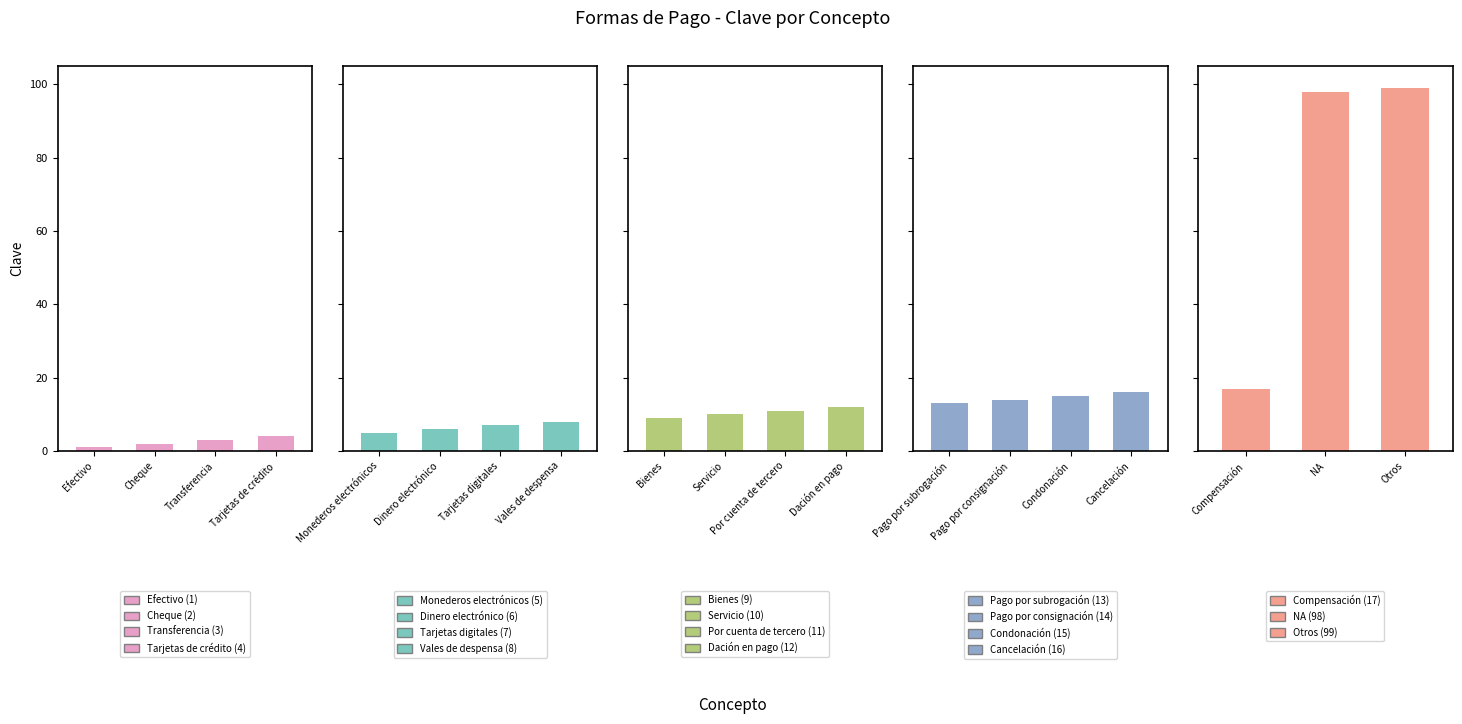

What is the sum of the values at Monederos electrónicos and Condonación?

20